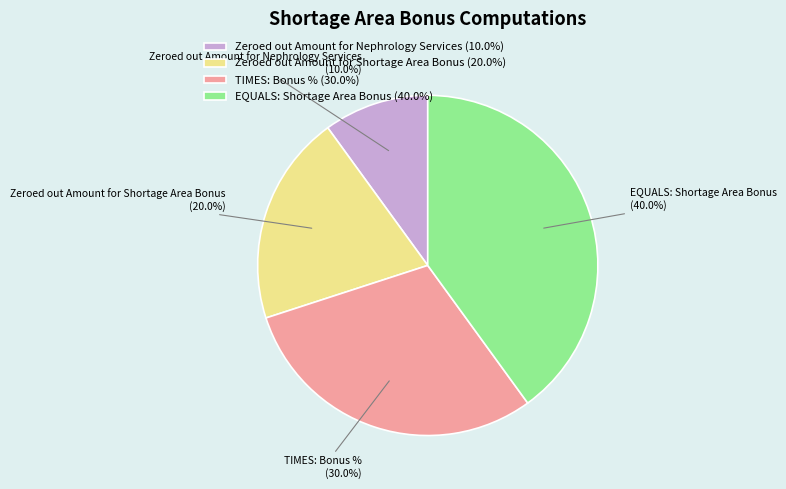

Rank the categories by value from highest to lowest.

EQUALS: Shortage Area Bonus, TIMES: Bonus %, Zeroed out Amount for Shortage Area Bonus, Zeroed out Amount for Nephrology Services